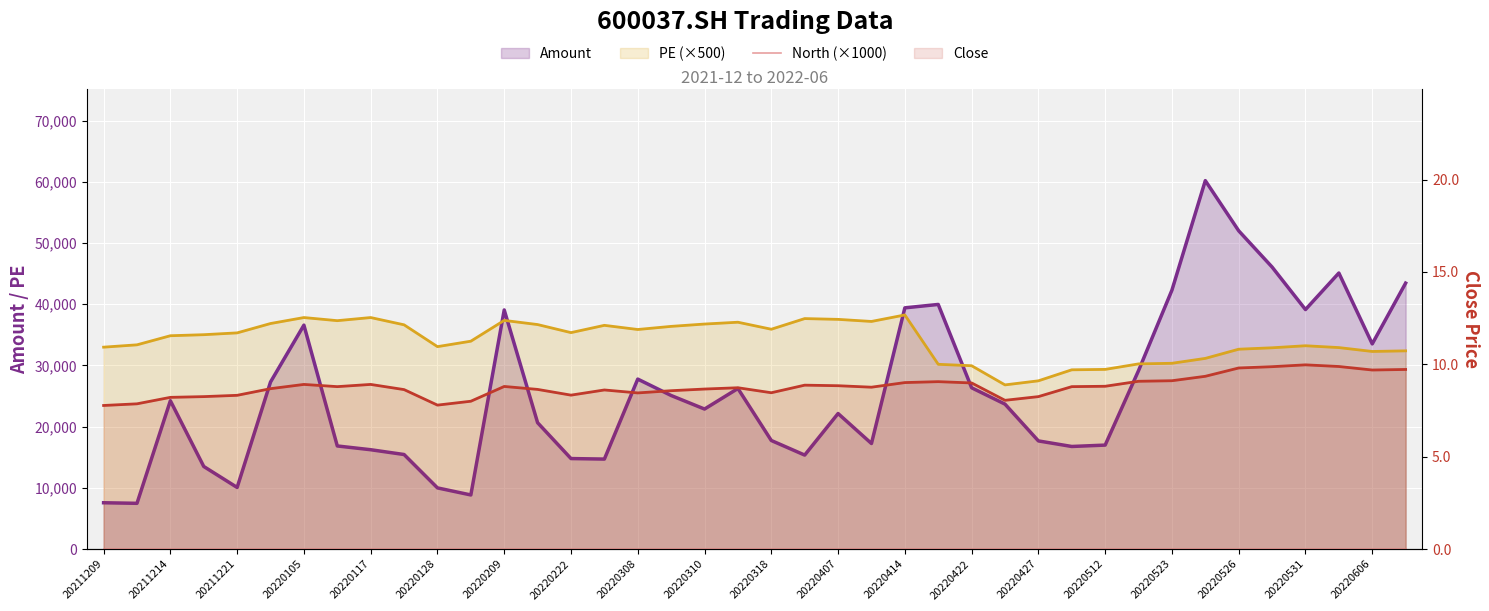

At which label does Close reach its peak?

20220531